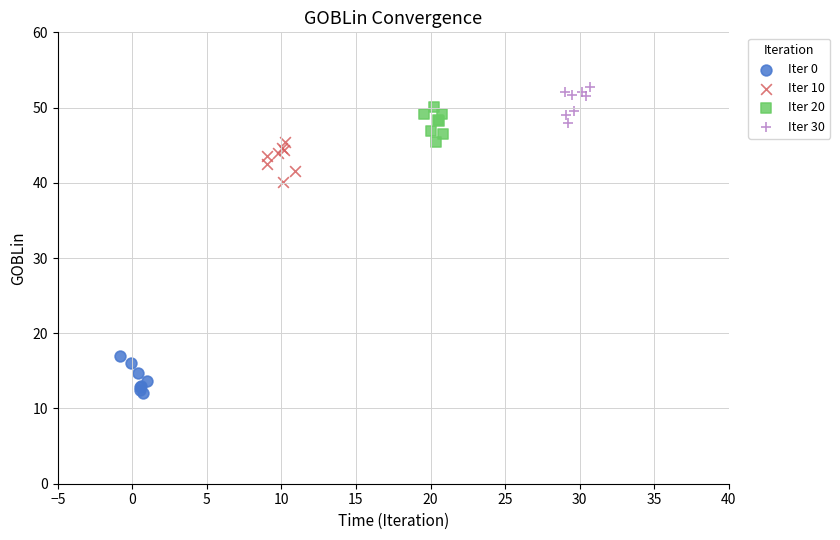

Which series contains the lowest Y value?

Iter 0